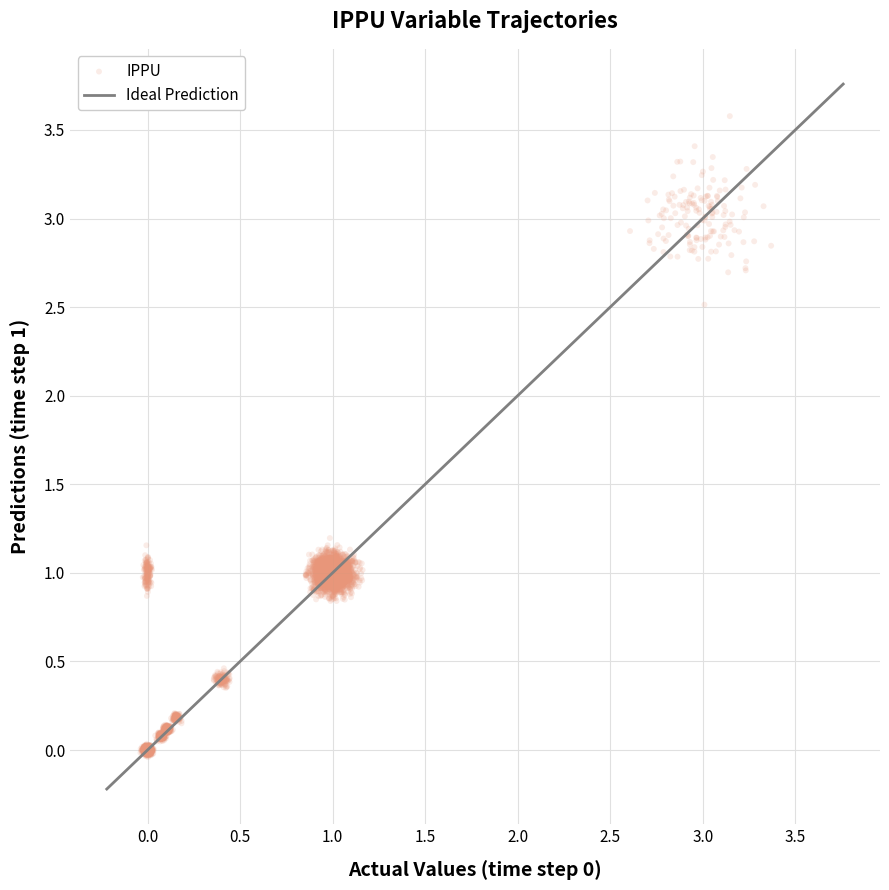

What is the range of X values (max minus min)?

3.4